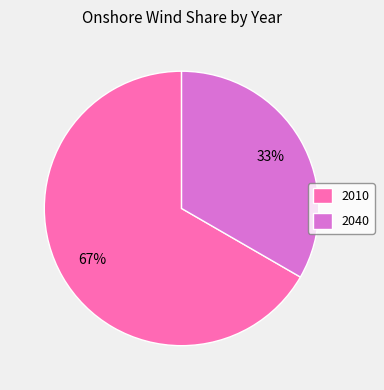

Is there any slice that represents more than half of the pie?

Yes